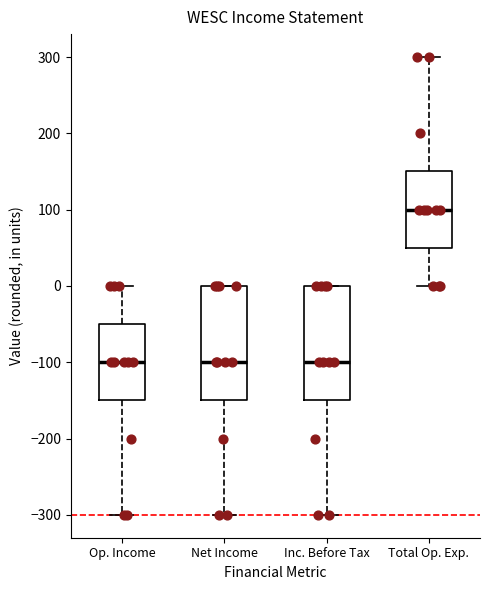

Reading left to right, read every box against the y-axis: the position of its median line, the range the box covers, and the ends of its whiskers. The values are not printed on the chart, so give them approximately, as read against the axis.

Op. Income: median -100, box -150 to -50, whiskers -300 to 0
Net Income: median -100, box -150 to 0, whiskers -300 to 0
Inc. Before Tax: median -100, box -150 to 0, whiskers -300 to 0
Total Op. Exp.: median 100, box 50 to 150, whiskers 0 to 300